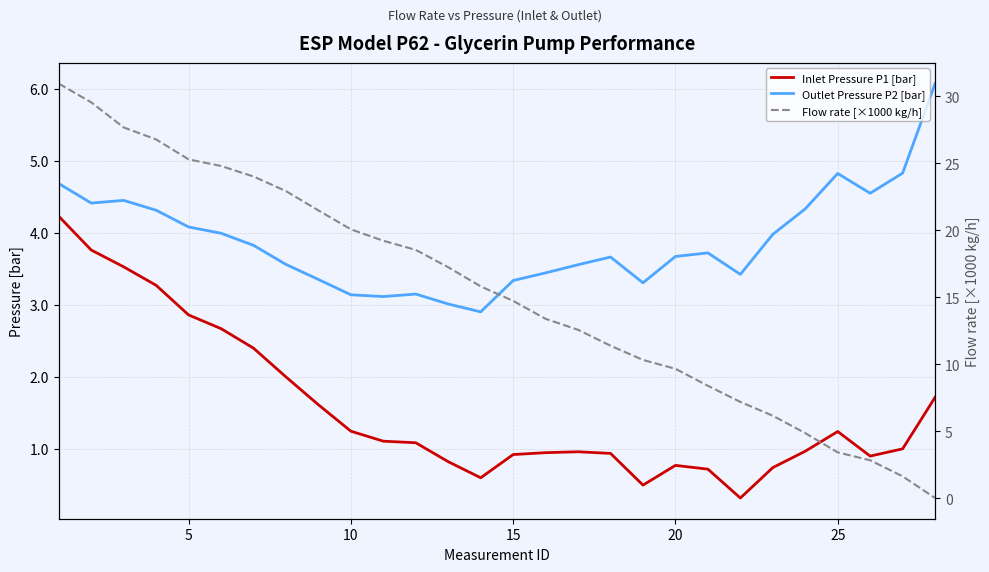

What is the difference between the second highest and minimum values in the Flow rate [×1000 kg/h] series?

29.5